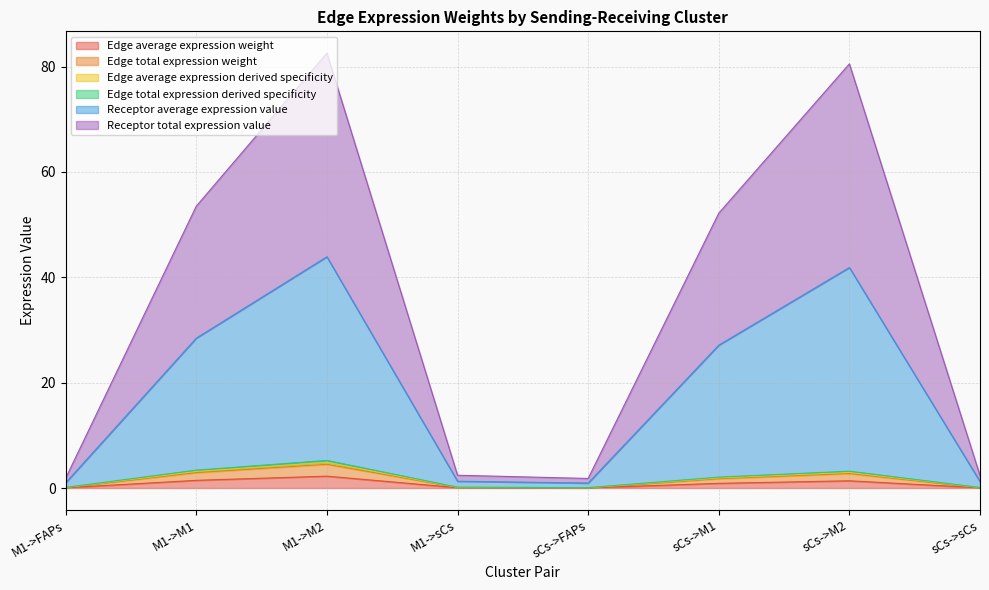

How many categories are shown in the chart?

8